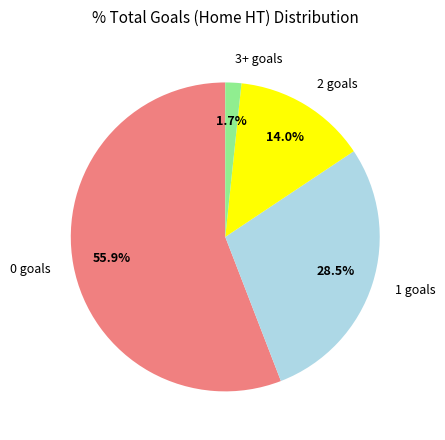

To the nearest percent, what is the average slice percentage?

25%